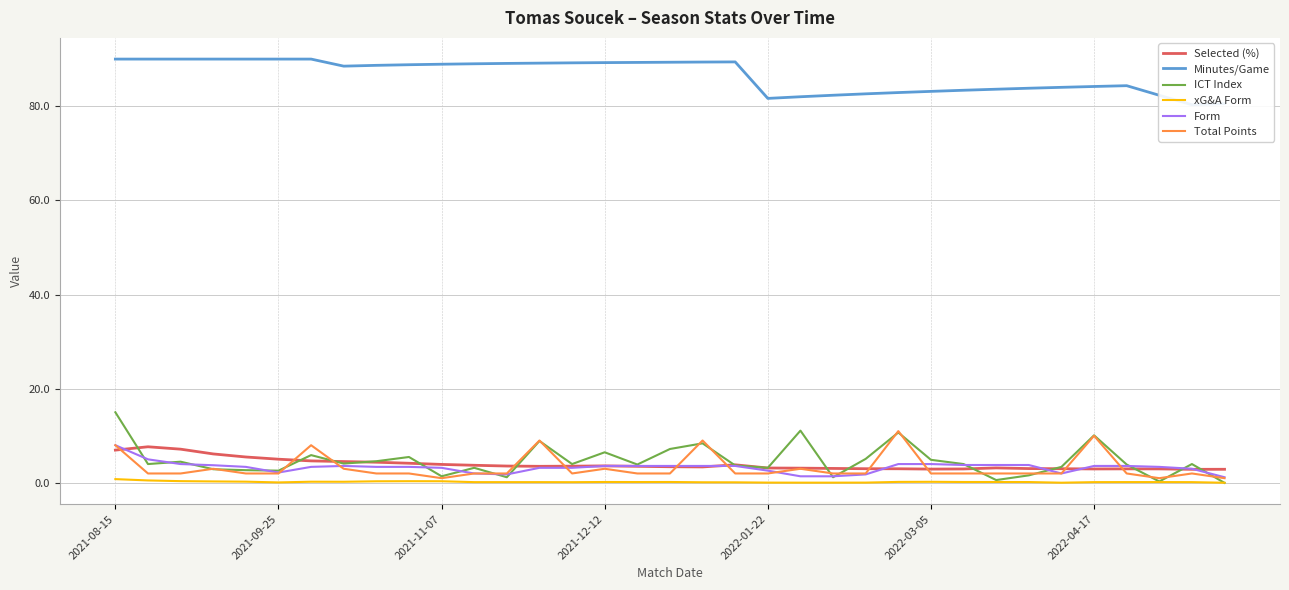

How many interior local valleys does the Minutes/Game series have?

3